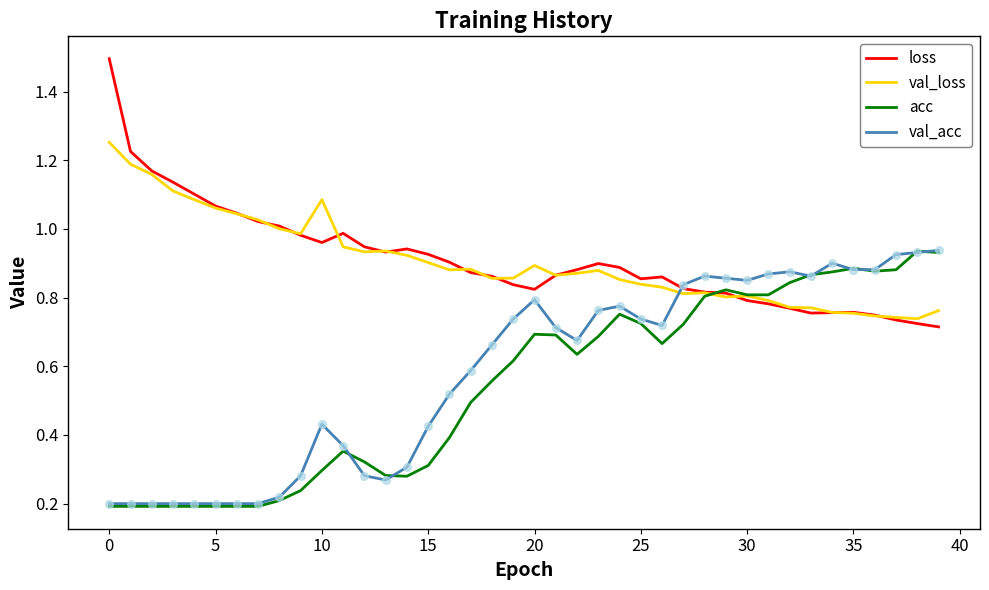

What is the highest value of the loss series?

1.5